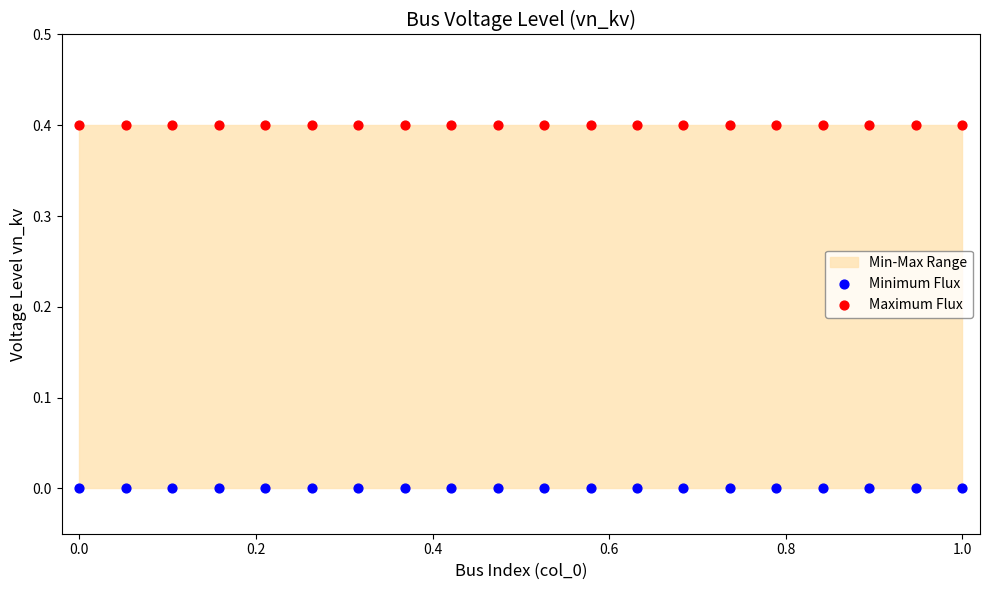

Which series reaches the maximum Y coordinate?

Maximum Flux